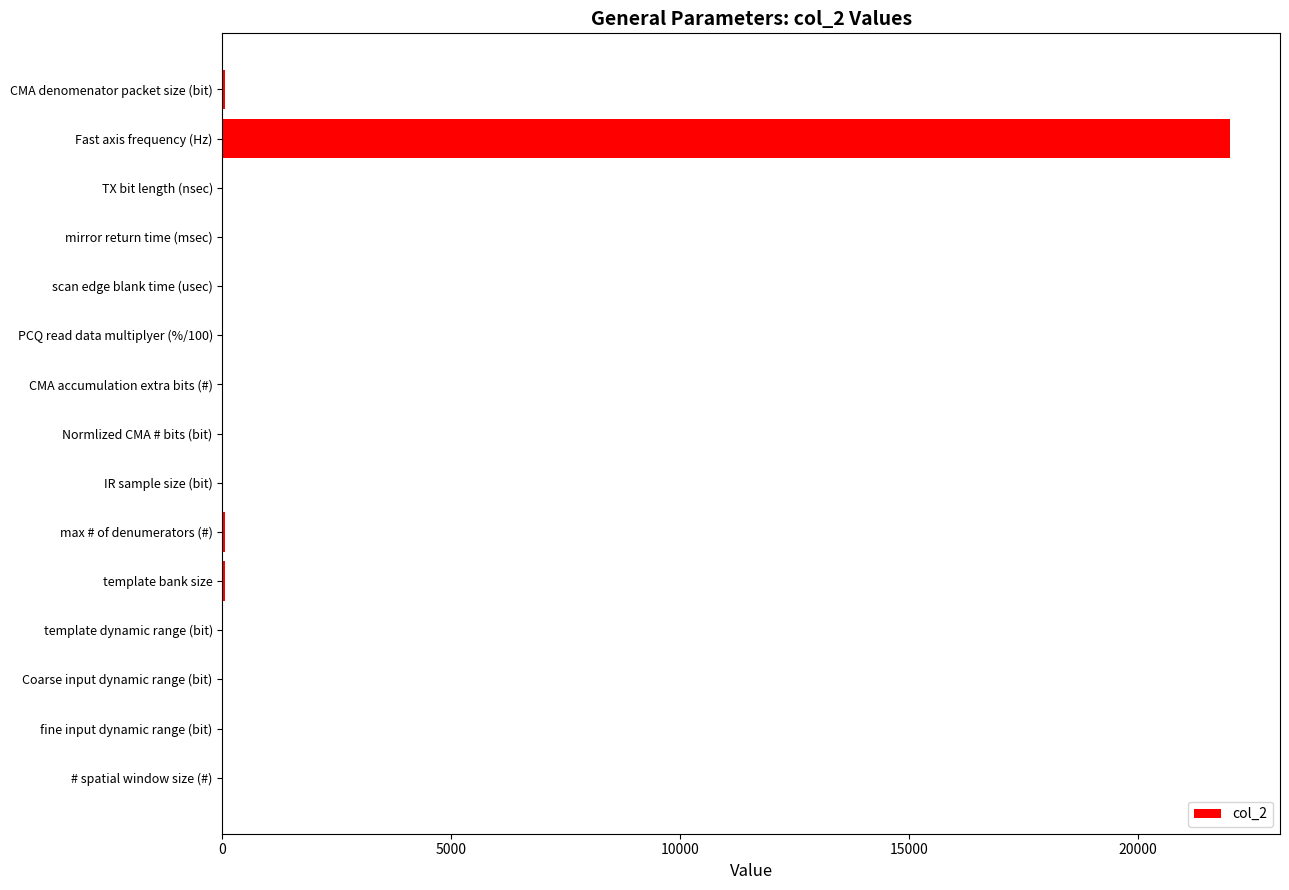

The chart shows a value of 22000.0 at Fast axis frequency (Hz). True or false?

True